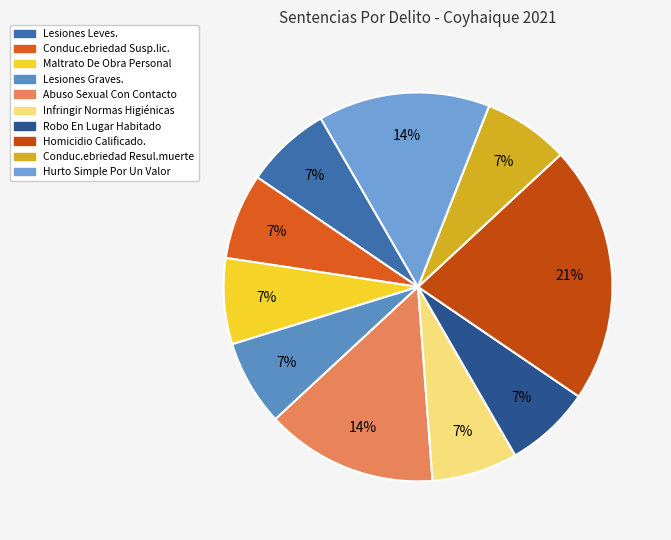

To the nearest percent, what is the difference between the largest and smallest slice percentages?

14%